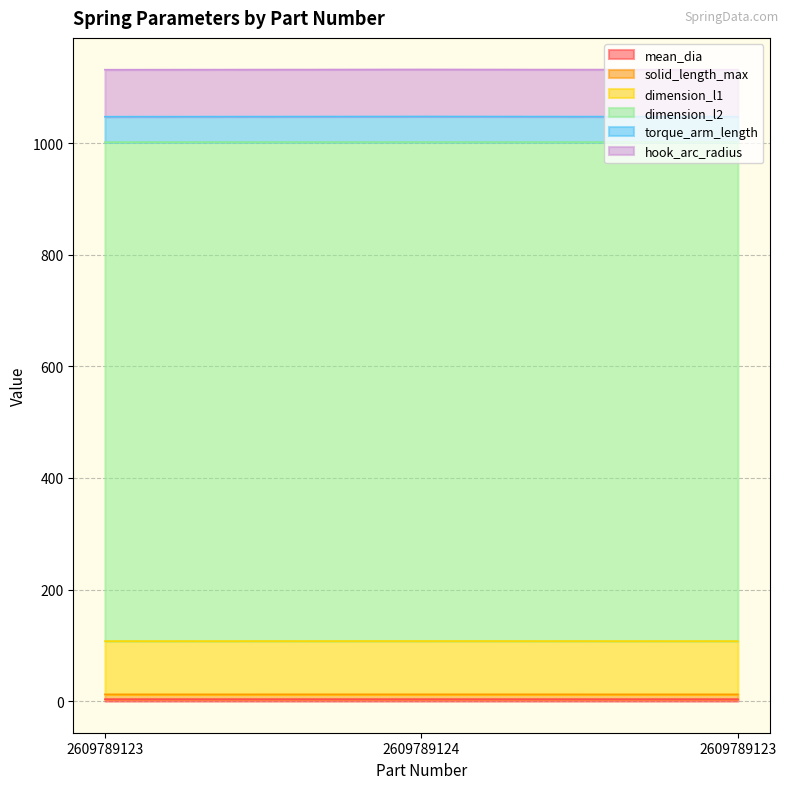

The value of mean_dia at 2609789124 is 12.1. True or false?

True